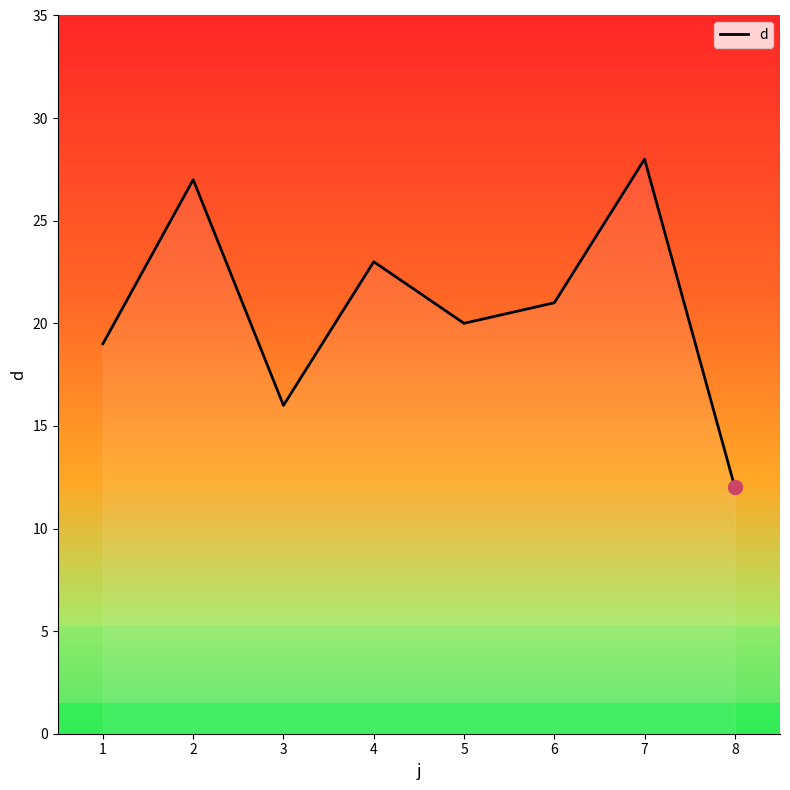

Which category has the highest value across all series?

7